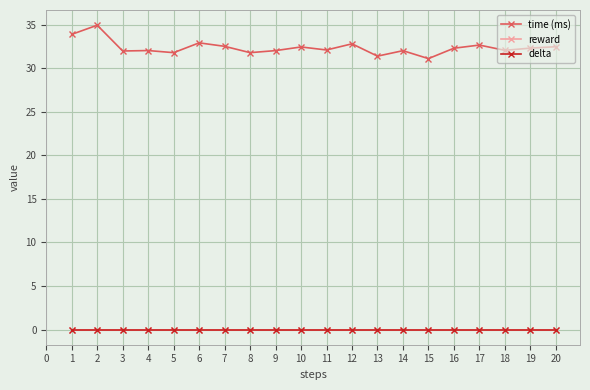

Is this an area chart (filled region under the line)?

No